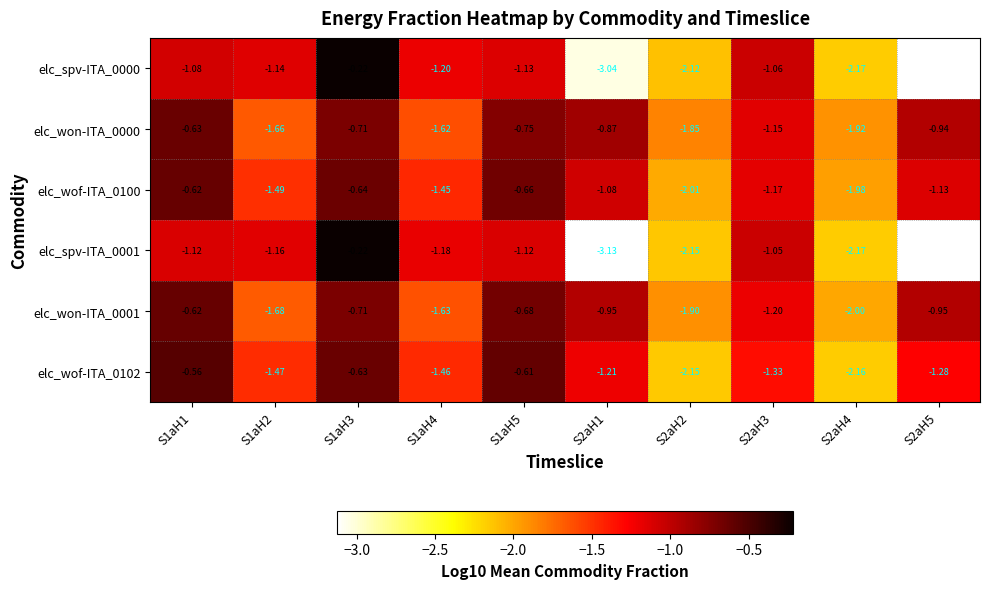

Rank the categories by elc_spv-ITA_0000 value from lowest to highest.

S2aH1, S2aH4, S2aH2, S1aH4, S1aH2, S1aH5, S1aH1, S2aH3, S1aH3, S2aH5